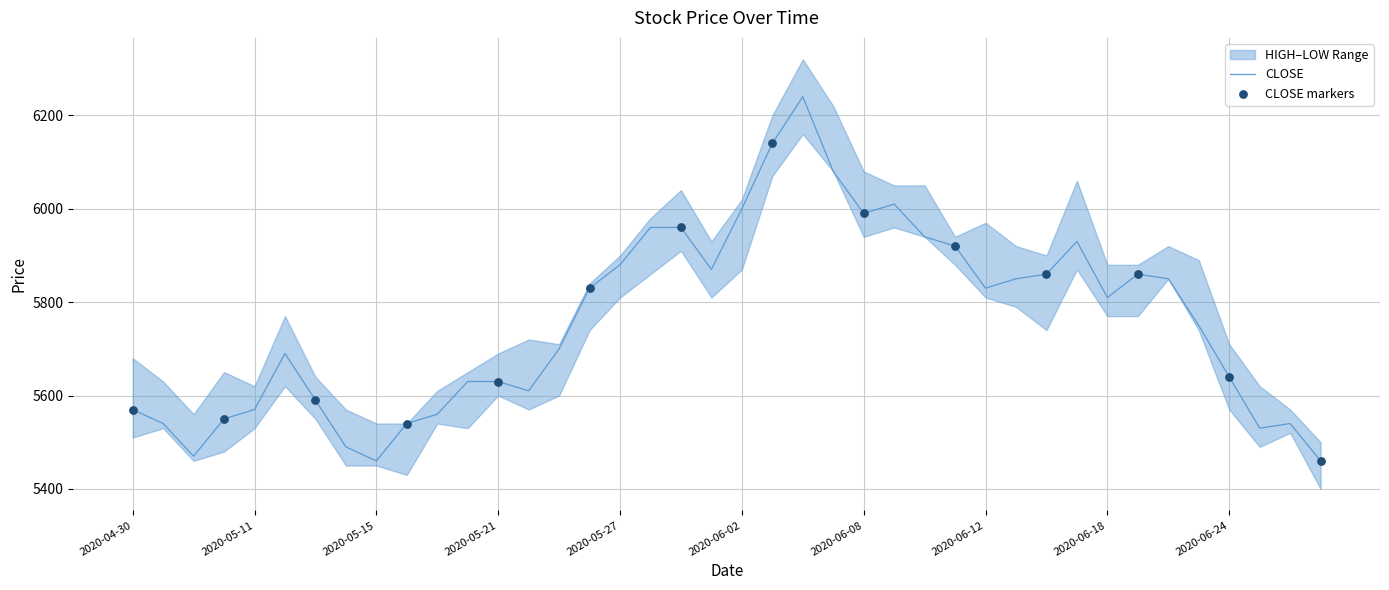

Which series contains the highest Y value?

HIGH